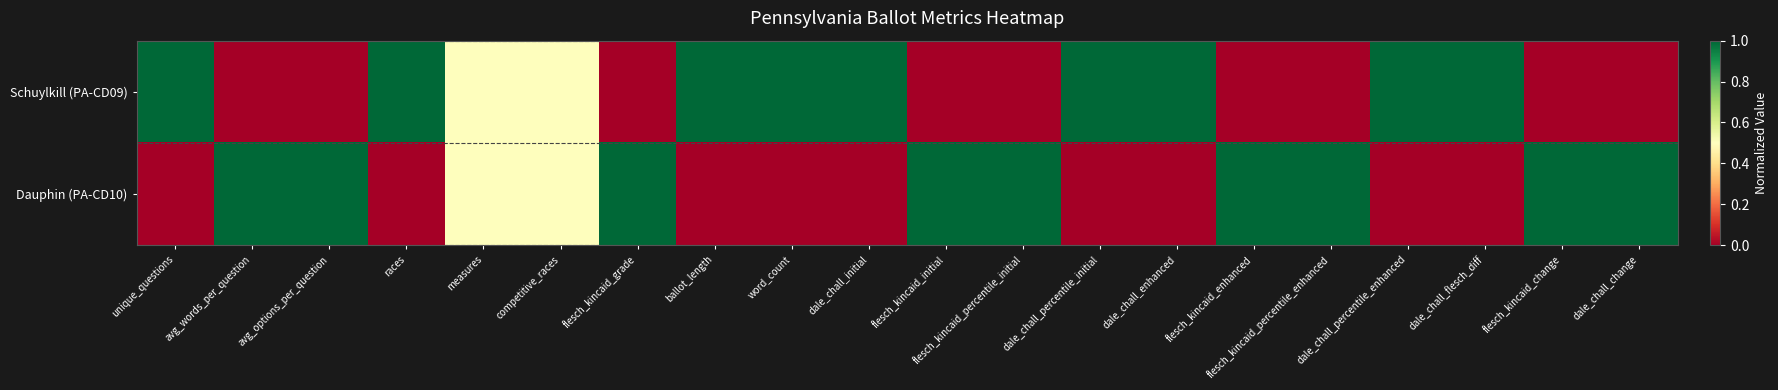

Reading left to right, list all the values displayed in this chart.

Schuylkill (PA-CD09): unique_questions=1.0	avg_words_per_question=0.0	avg_options_per_question=0.0	races=1.0	measures=0.5	competitive_races=0.5	flesch_kincaid_grade=0.0	ballot_length=1.0	word_count=1.0	dale_chall_initial=1.0	flesch_kincaid_initial=0.0	flesch_kincaid_percentile_initial=0.0	dale_chall_percentile_initial=1.0	dale_chall_enhanced=1.0	flesch_kincaid_enhanced=0.0	flesch_kincaid_percentile_enhanced=0.0	dale_chall_percentile_enhanced=1.0	dale_chall_flesch_diff=1.0	flesch_kincaid_change=0.0	dale_chall_change=0.0
Dauphin (PA-CD10): unique_questions=0.0	avg_words_per_question=1.0	avg_options_per_question=1.0	races=0.0	measures=0.5	competitive_races=0.5	flesch_kincaid_grade=1.0	ballot_length=0.0	word_count=0.0	dale_chall_initial=0.0	flesch_kincaid_initial=1.0	flesch_kincaid_percentile_initial=1.0	dale_chall_percentile_initial=0.0	dale_chall_enhanced=0.0	flesch_kincaid_enhanced=1.0	flesch_kincaid_percentile_enhanced=1.0	dale_chall_percentile_enhanced=0.0	dale_chall_flesch_diff=0.0	flesch_kincaid_change=1.0	dale_chall_change=1.0